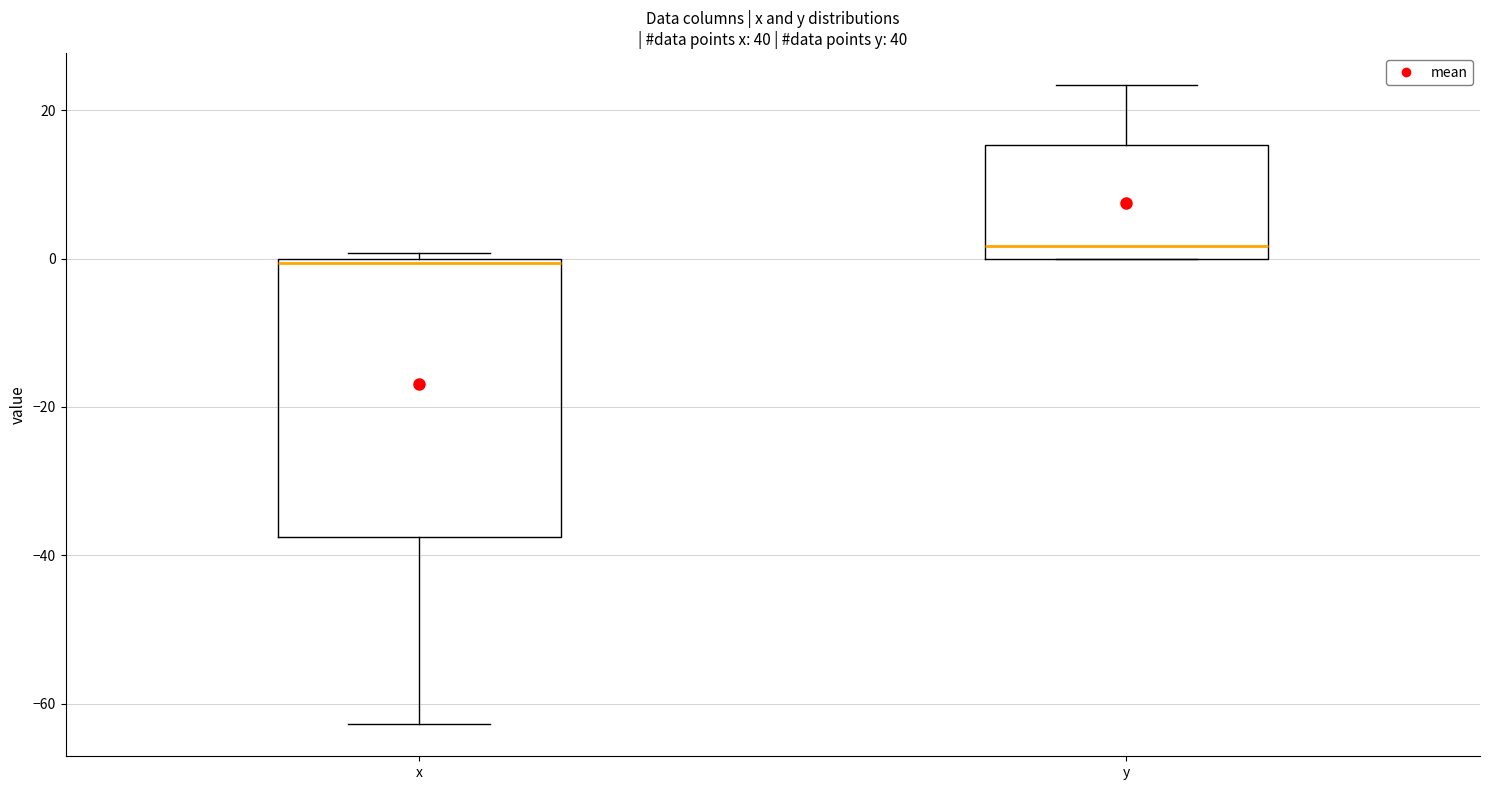

Which box has the highest median line?

y